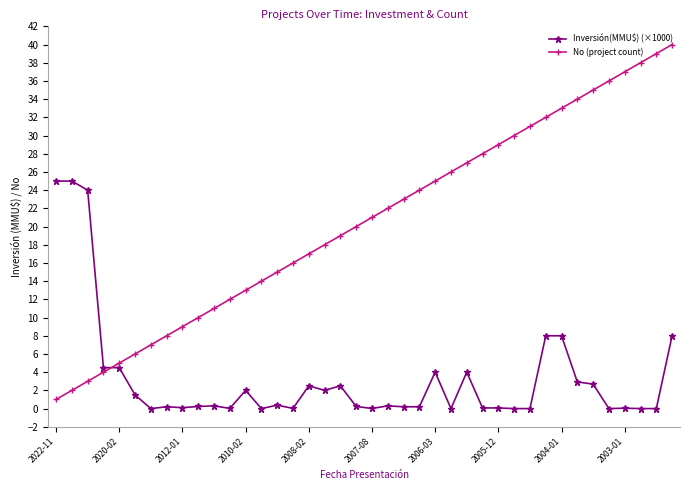

Is this an area chart (filled region under the line)?

No